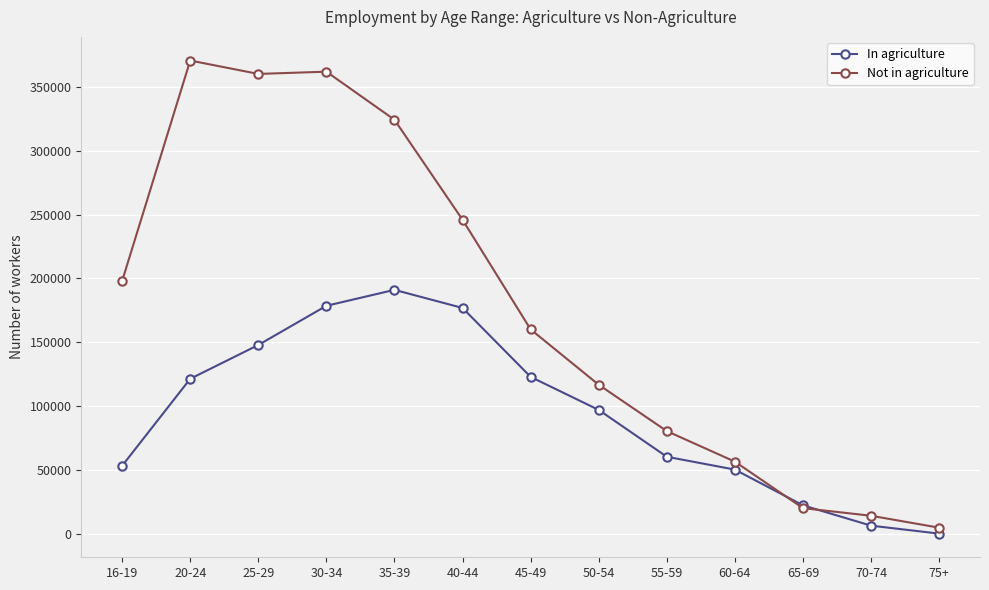

Is the value of In agriculture at 30-34 greater than the value of Not in agriculture at 16-19?

No